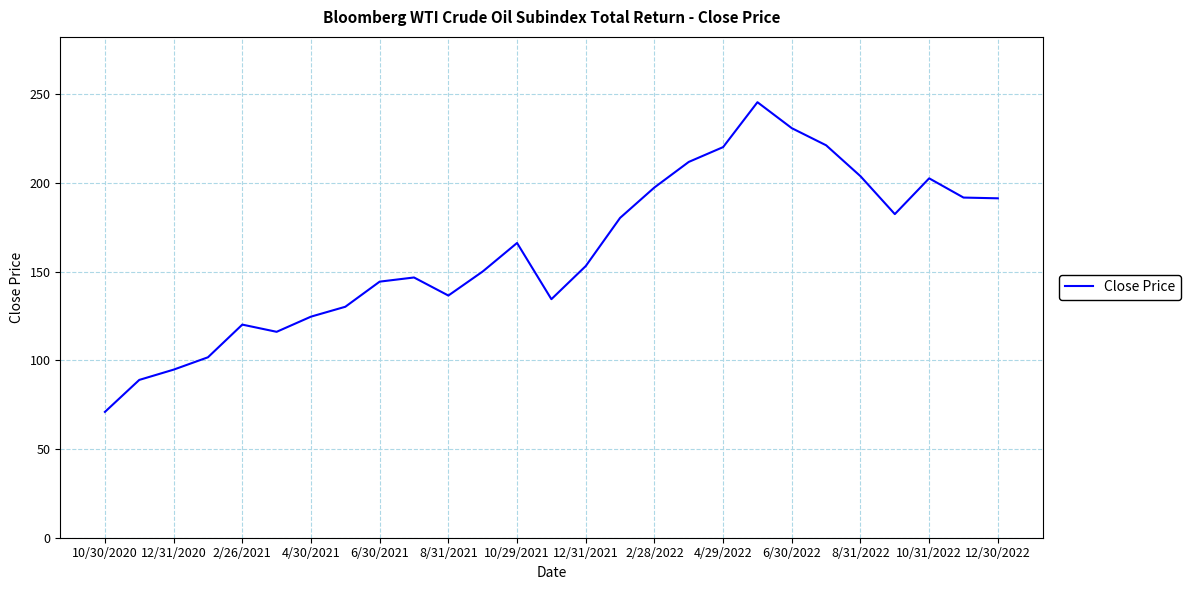

What is the change in value from 10/30/2020 to 10/29/2021?

+95.2